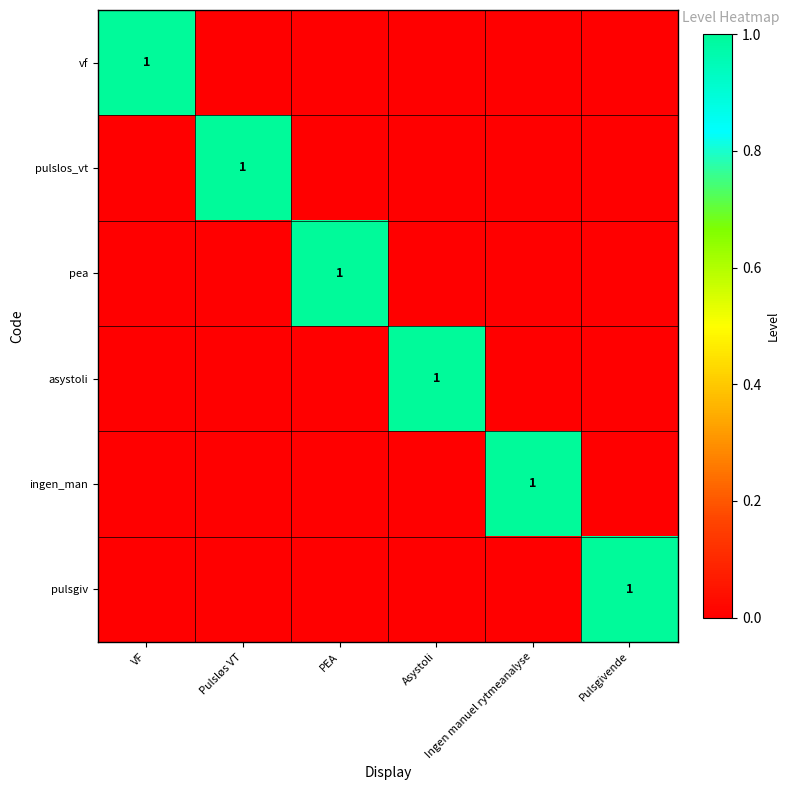

The pulsgiv series shows -1 at VF. True or false?

False